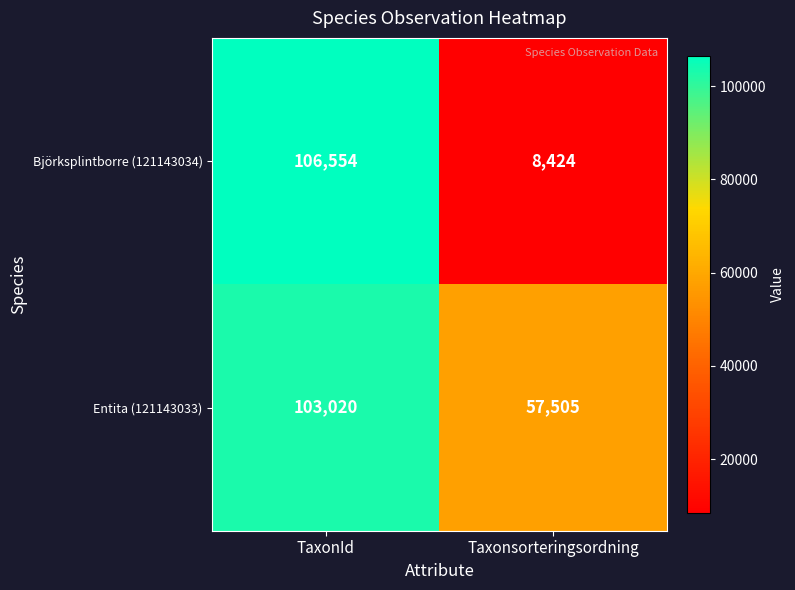

Which series has the largest total across all categories?

Entita (121143033)